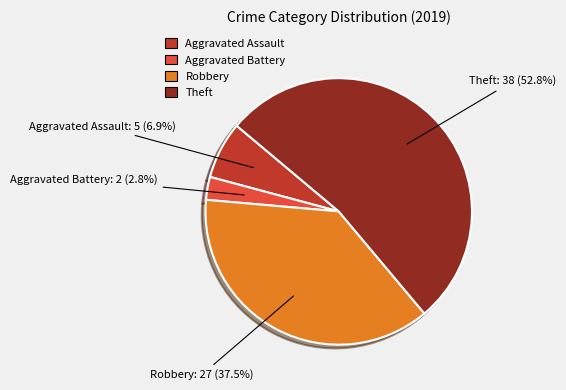

Which slice is the smallest?

Aggravated Battery